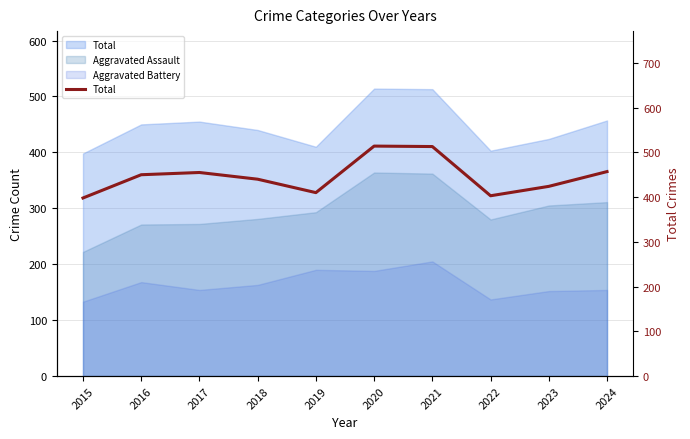

How many points are lower than both their immediate neighbors (excluding endpoints)?

2